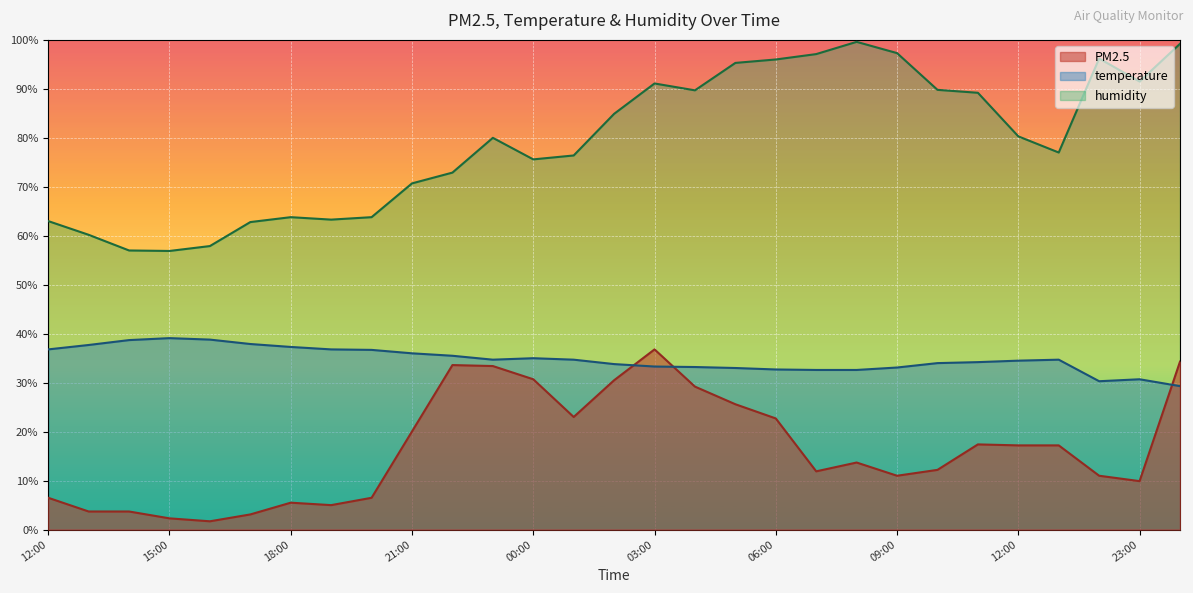

What is the difference between the maximum and minimum values in the PM2.5 series?

35.1